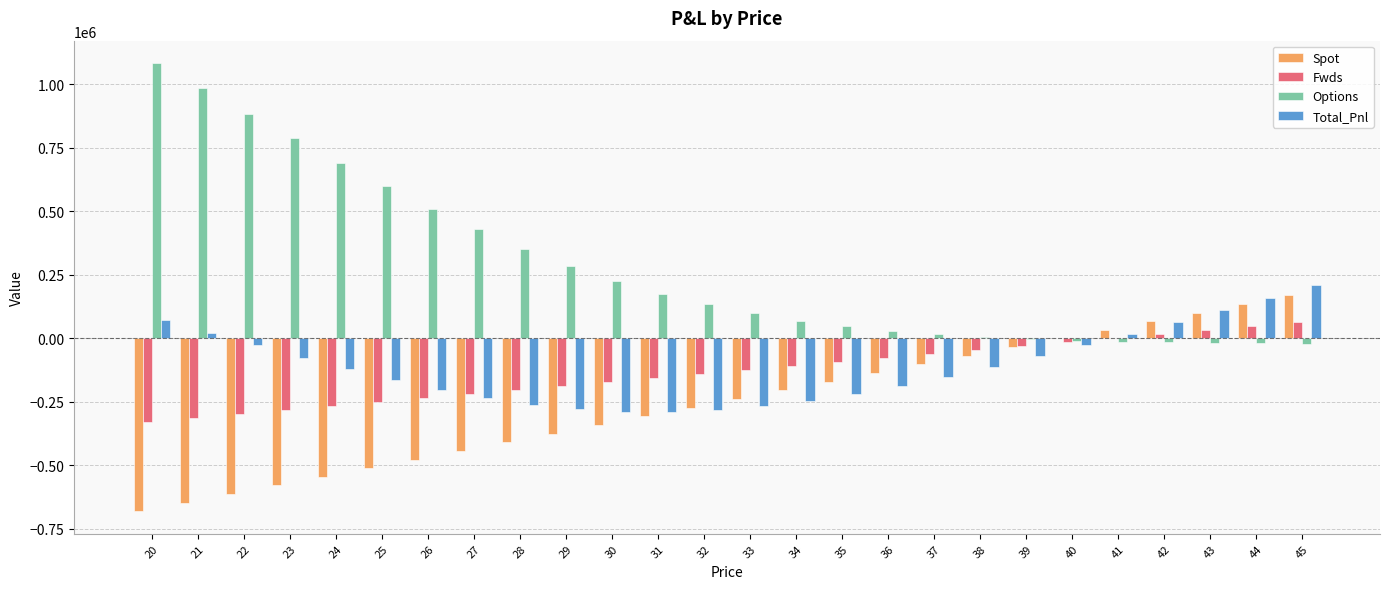

Between 22 and 26, which series saw the biggest shift?

Options